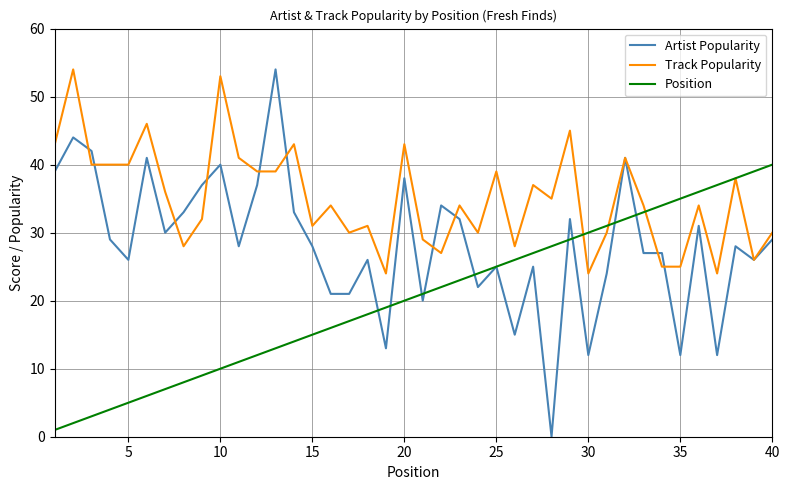

Which series has the widest spread of values?

Artist Popularity